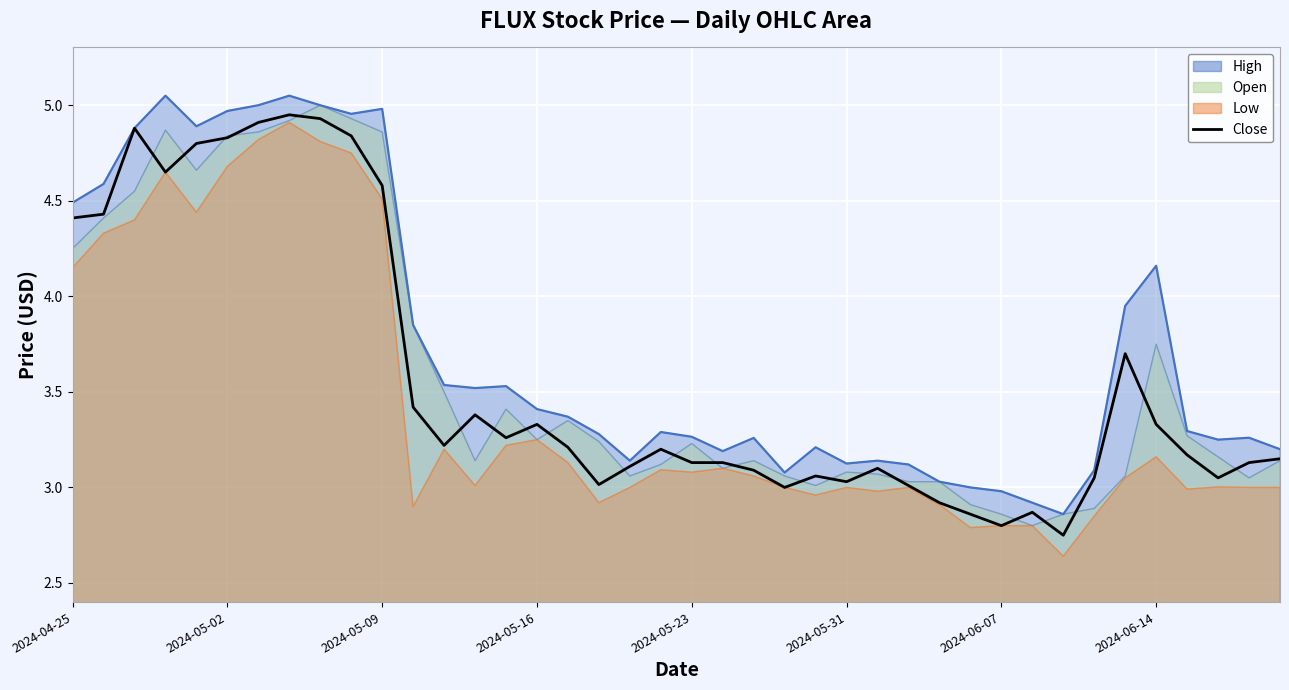

What is the label of the 1st point from the left?

2024-04-25